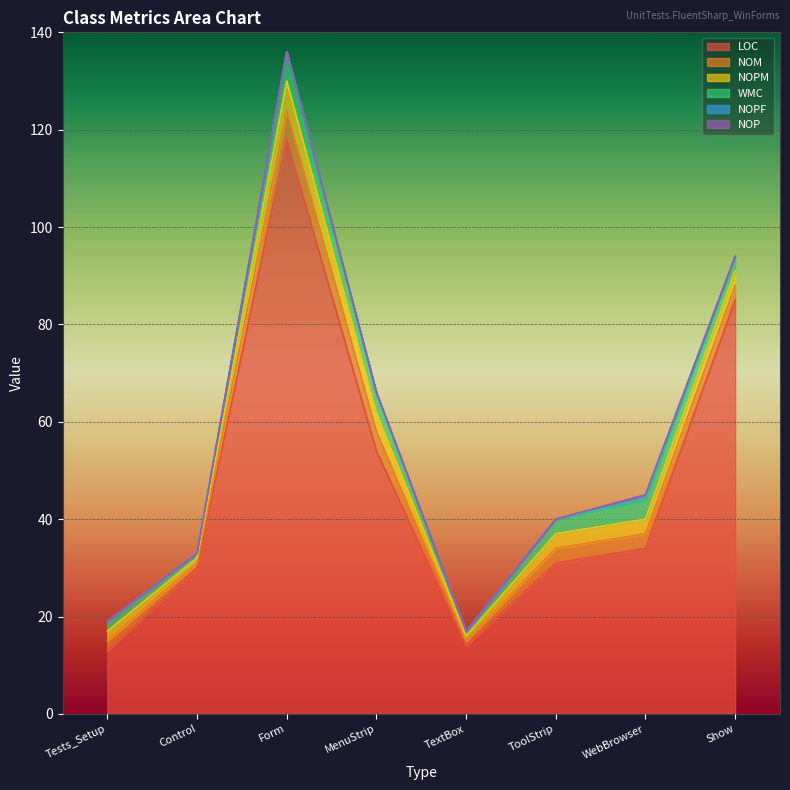

Reading right to left, transcribe all the data shown in this chart.

LOC: 85	34	31	14	54	118	30	13
NOM: 3	3	3	1	4	6	1	2
NOPM: 3	3	3	1	4	6	1	2
WMC: 3	4	3	1	4	6	1	2
NOPF: 0	1	0	0	0	0	0	0
NOP: 0	0	0	0	0	0	0	0